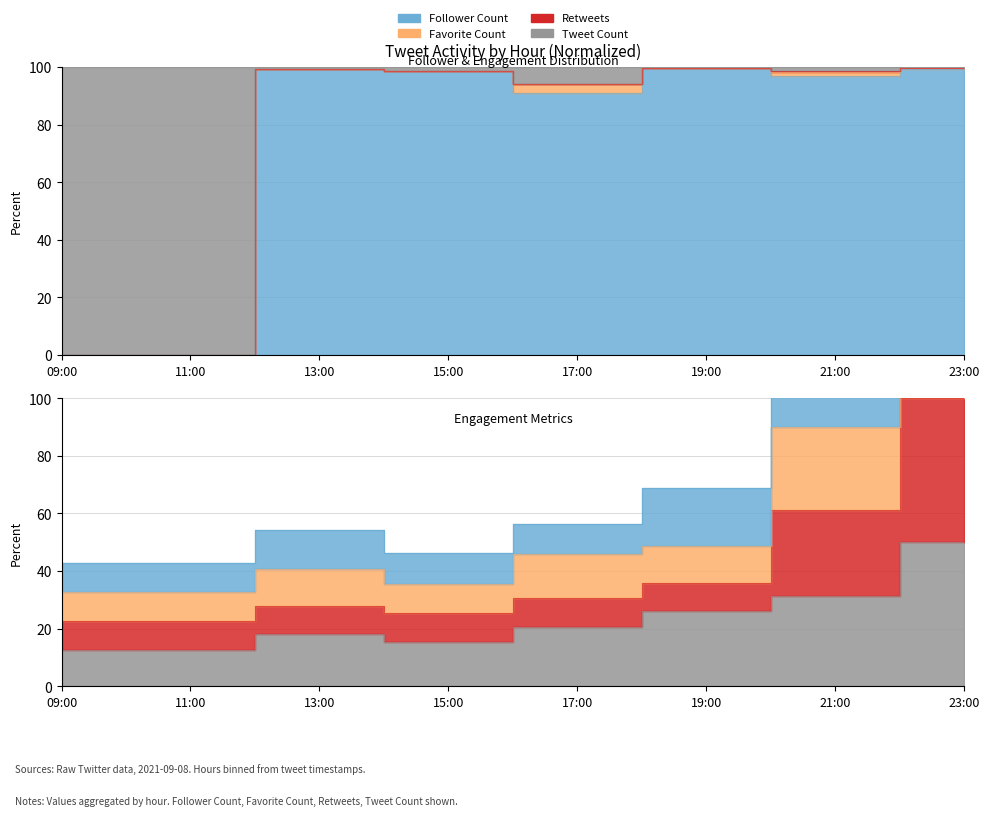

The value of Favorite Count at 21:00 is 39.9. True or false?

False